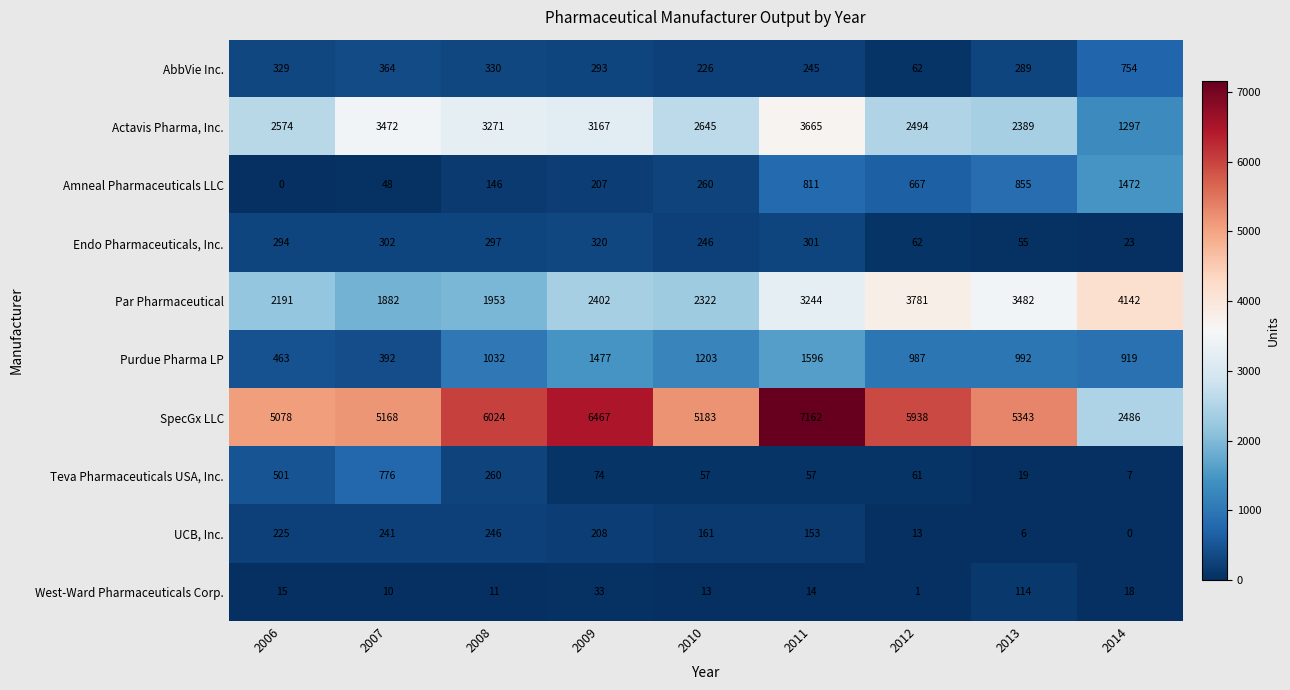

What is the difference between the Par Pharmaceutical values at 2013 and 2006?

1291